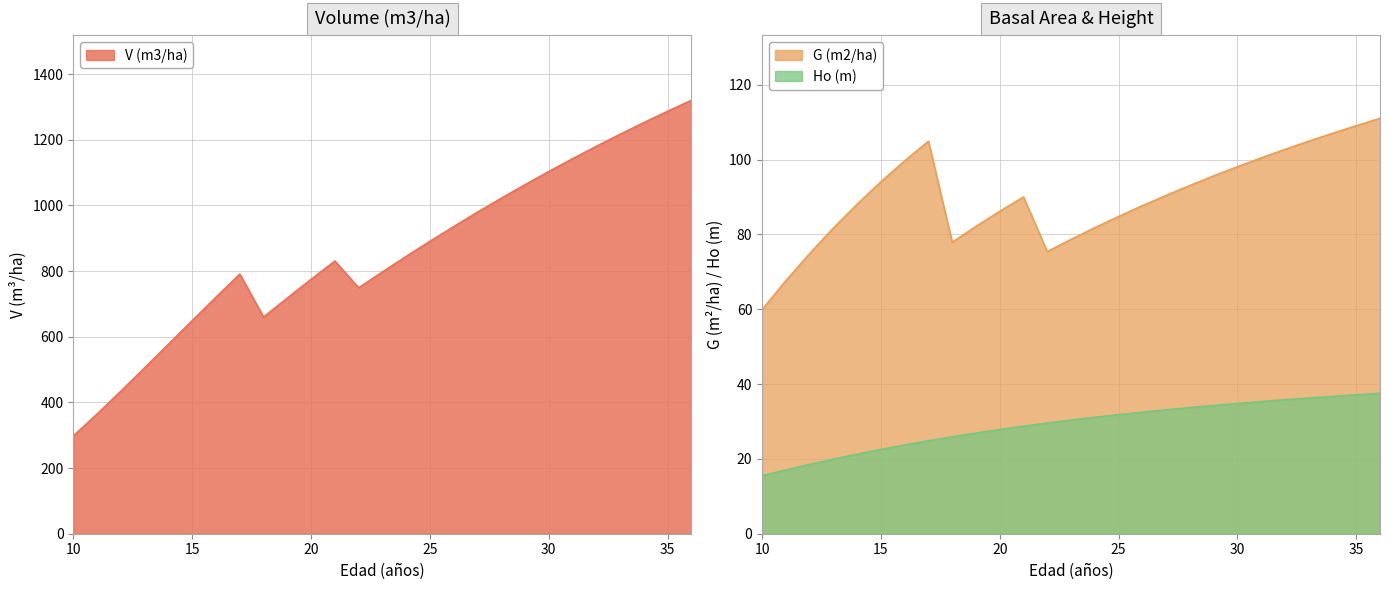

List the series in order of their peak value, lowest first.

Ho (m), G (m2/ha), V (m3/ha)